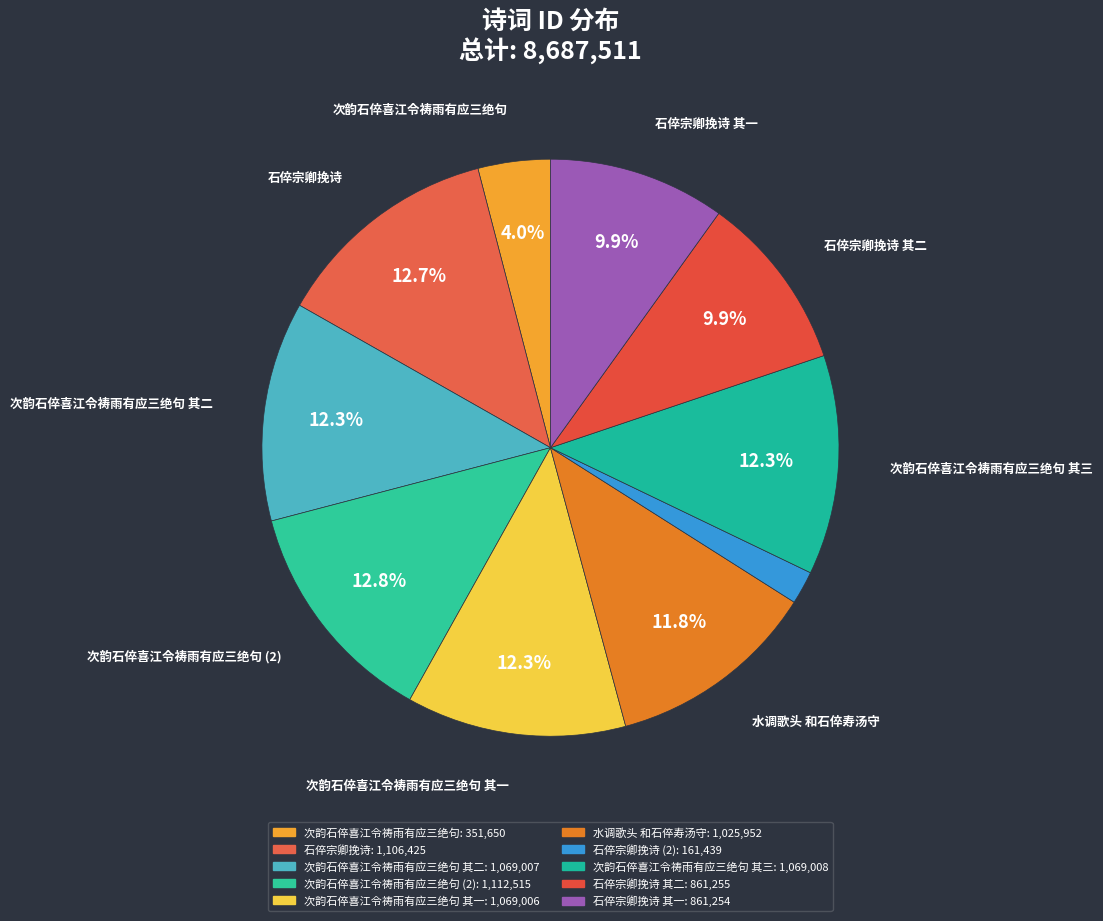

How many slices are in this pie chart?

10